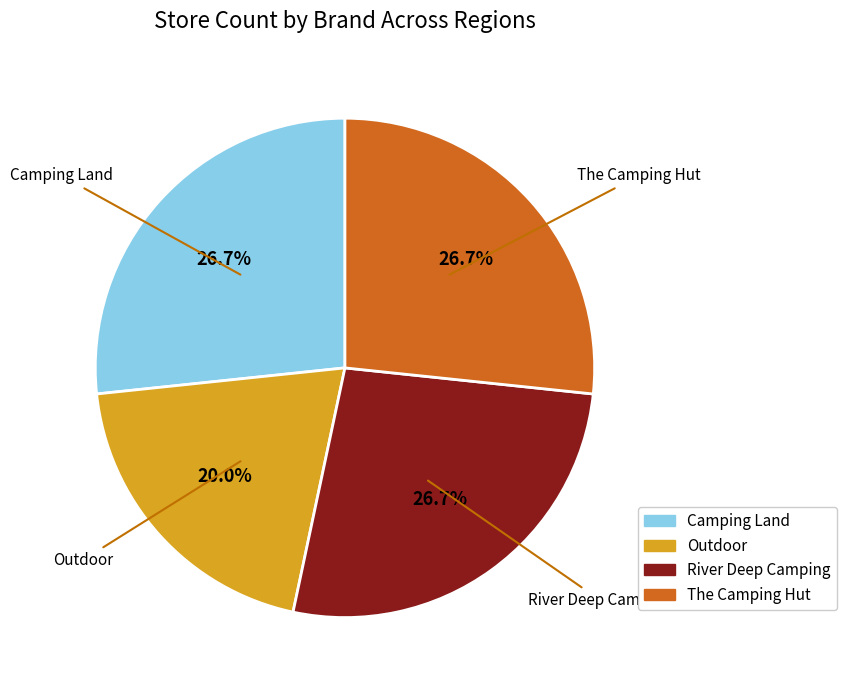

To the nearest percent, what percentage of the pie is Camping Land?

27%